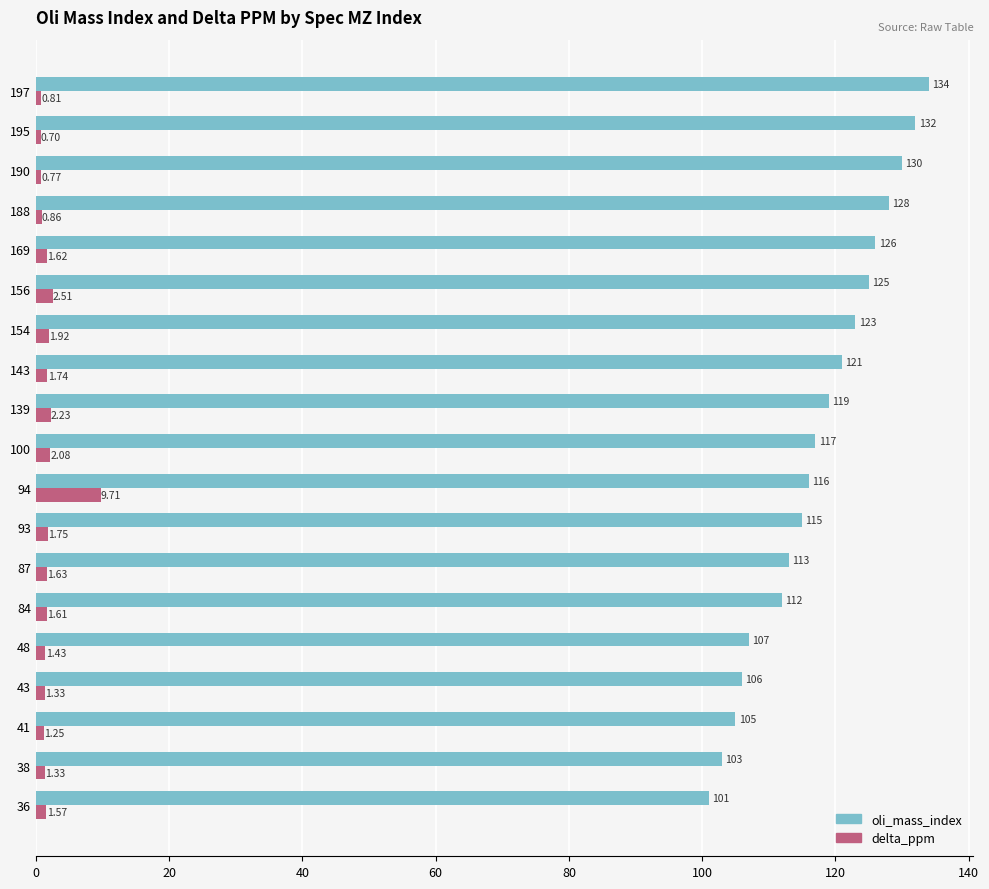

What is the difference between the maximum and minimum values in the delta_ppm series?

9.0